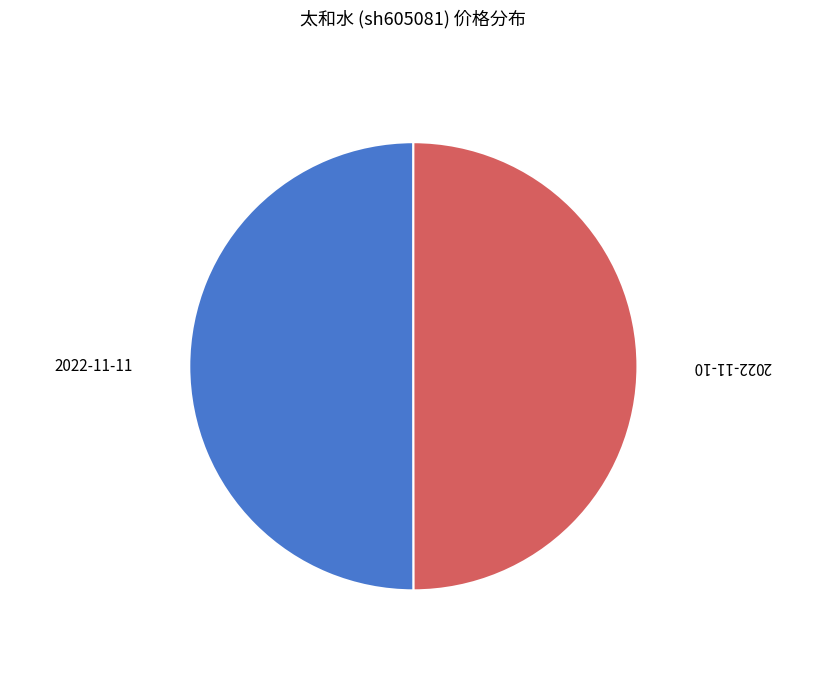

How many slices are in this pie chart?

2